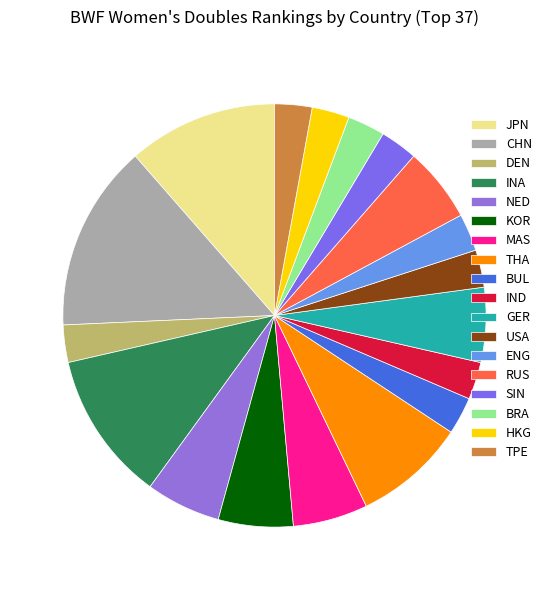

Count the number of slices in the pie.

18